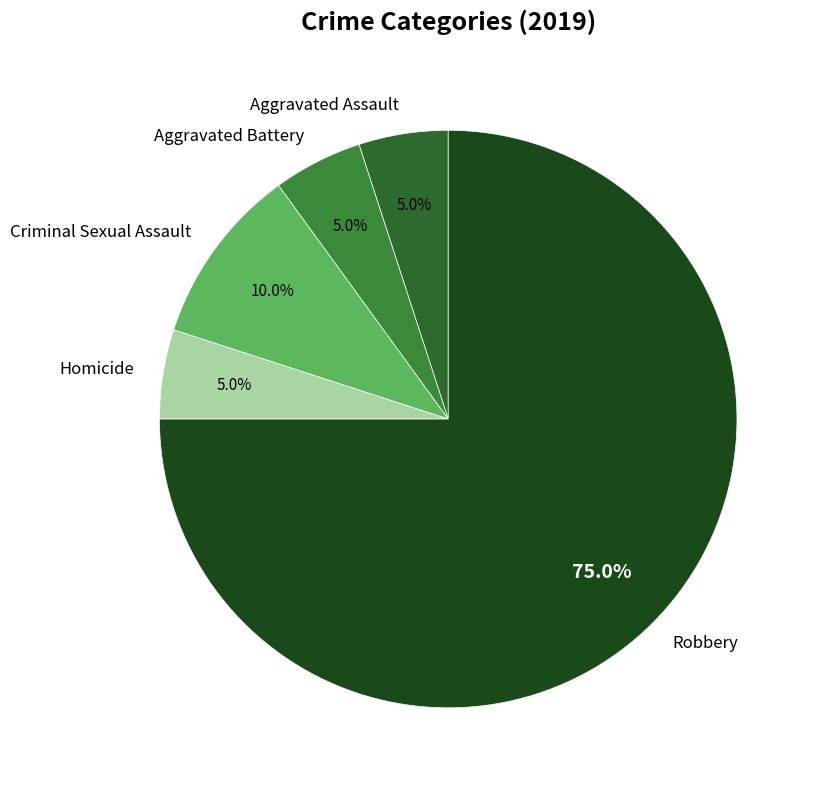

What is the largest slice in the pie chart?

Robbery